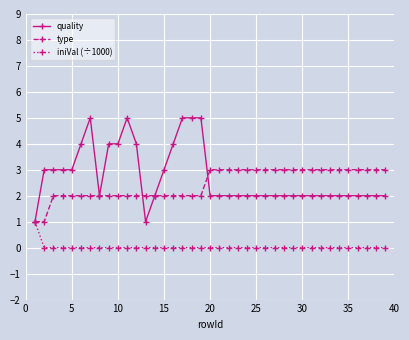

Which series has the largest range (max minus min)?

quality